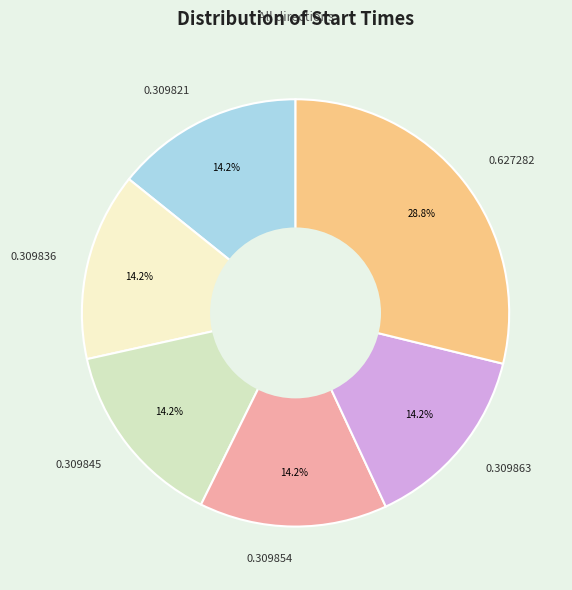

Count the number of slices in the pie.

6